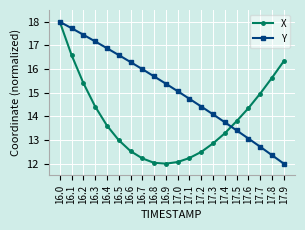

Rank the series at 17.5 from highest to lowest value.

X, Y